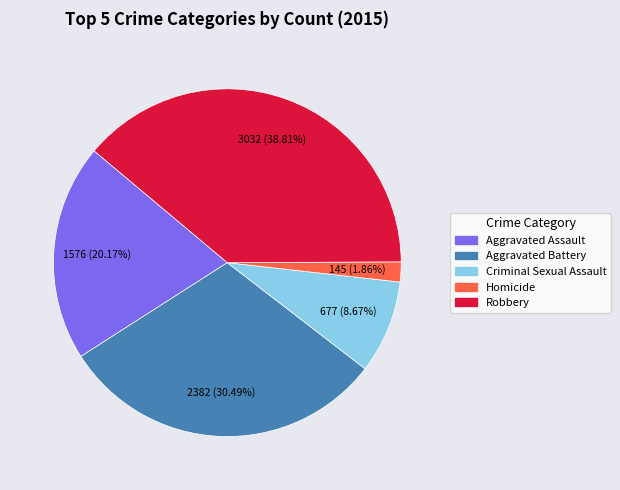

What is the ratio of the value at Robbery to the value at Aggravated Battery?

1.3